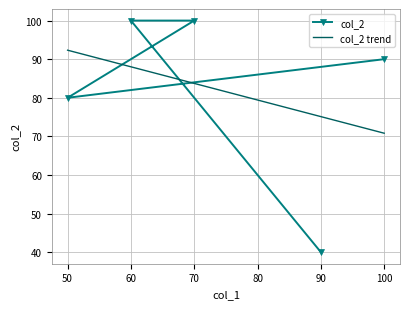

Is it true that col_2 trend equals 122.6 at 70?

False